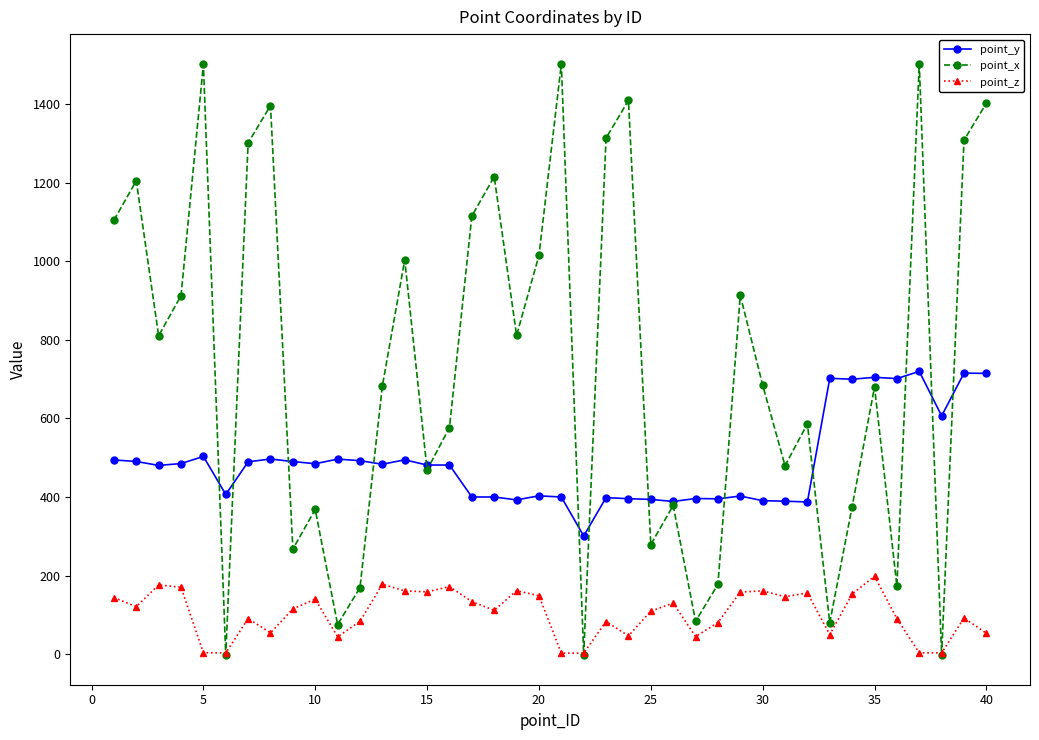

What is the difference between the maximum and minimum values in the point_y series?

418.8